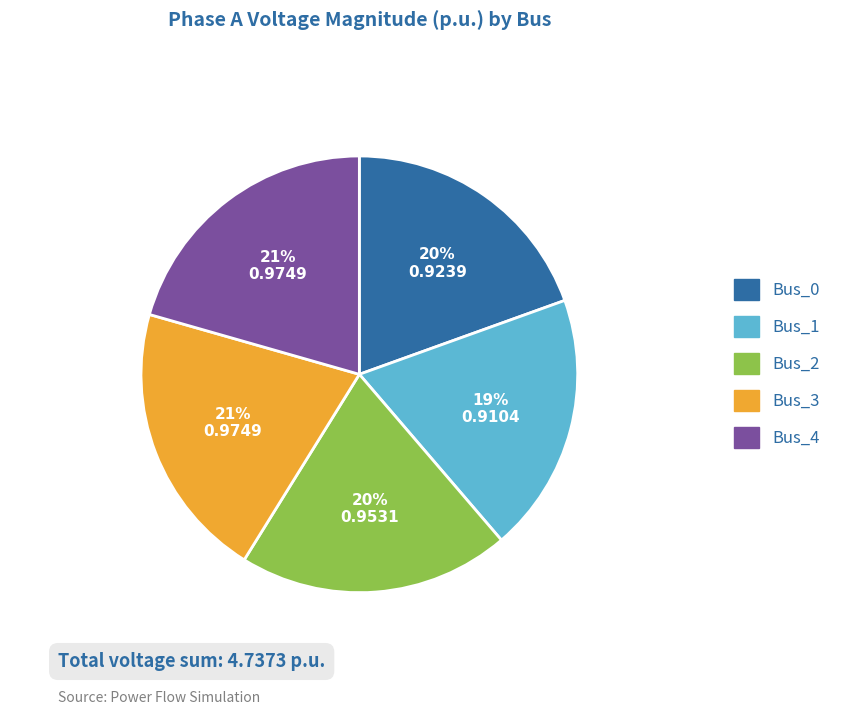

Do Bus_0 and Bus_2 together represent more than half of the pie?

No